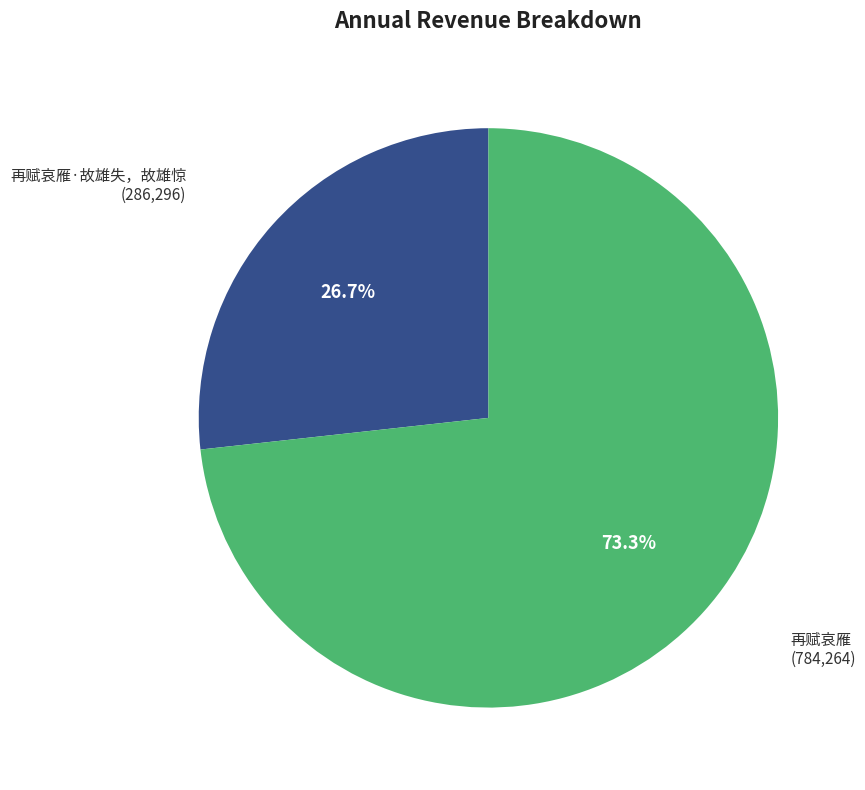

Is there any slice that represents more than half of the pie?

Yes